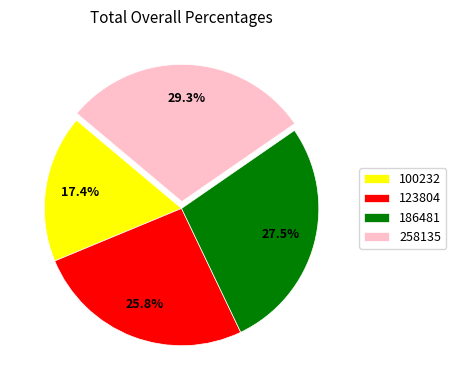

Is there any slice that represents more than half of the pie?

No